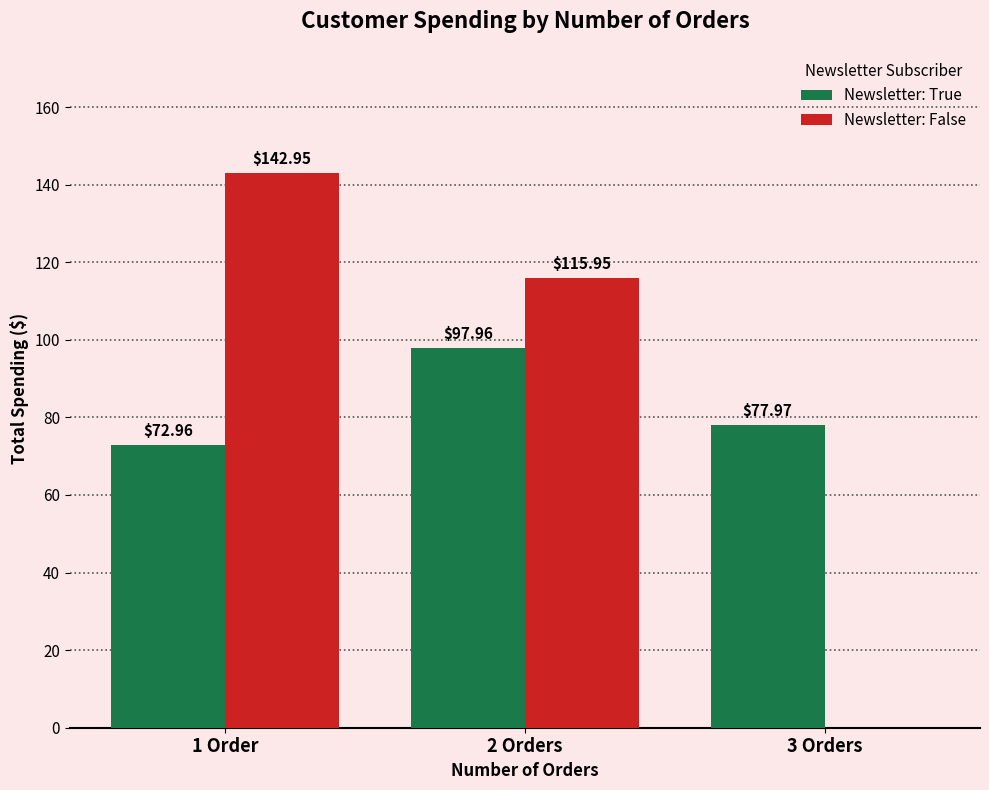

The Newsletter: True series shows 36.6 at 2 Orders. True or false?

False